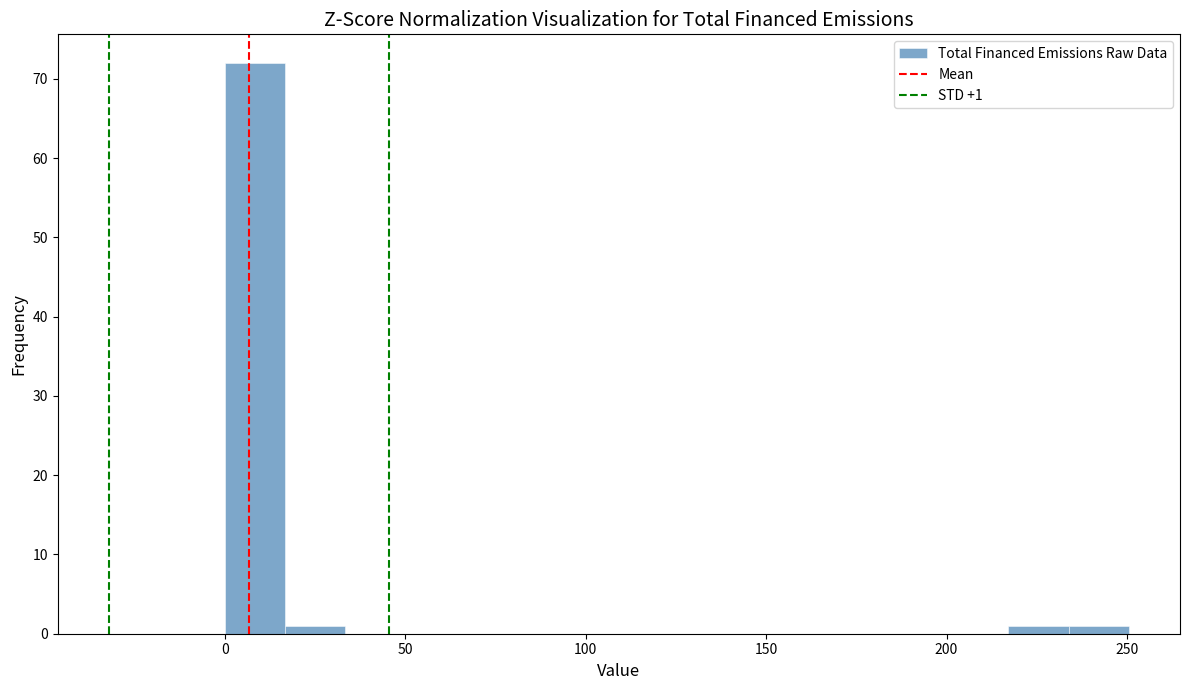

Read against the x-axis, roughly where is the centre of the tallest bar?

10